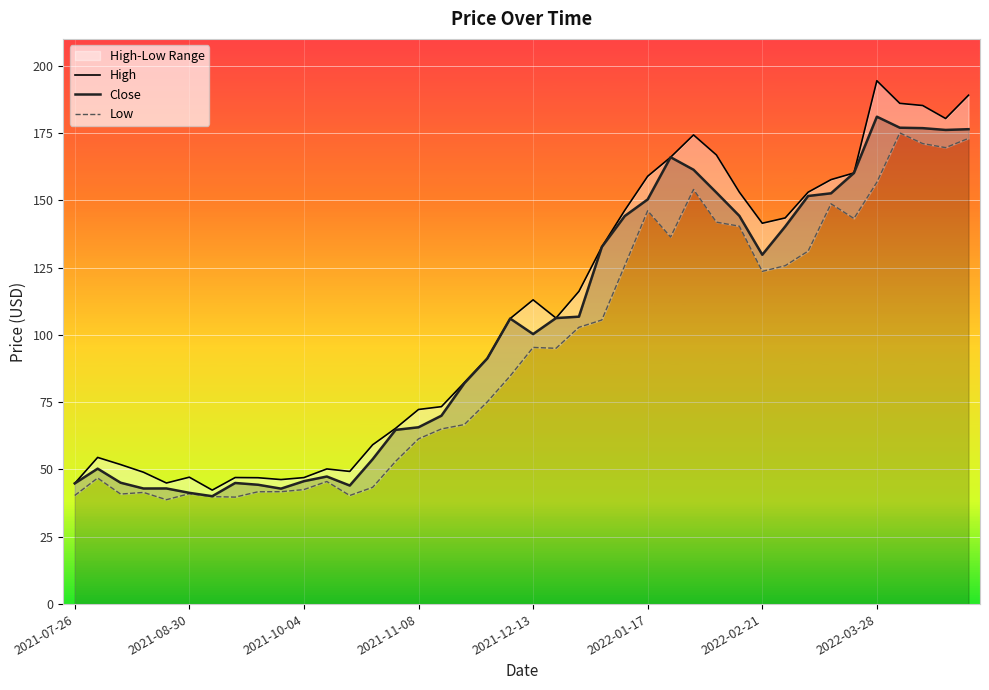

Is it true that High equals 132.7 at 23?

True